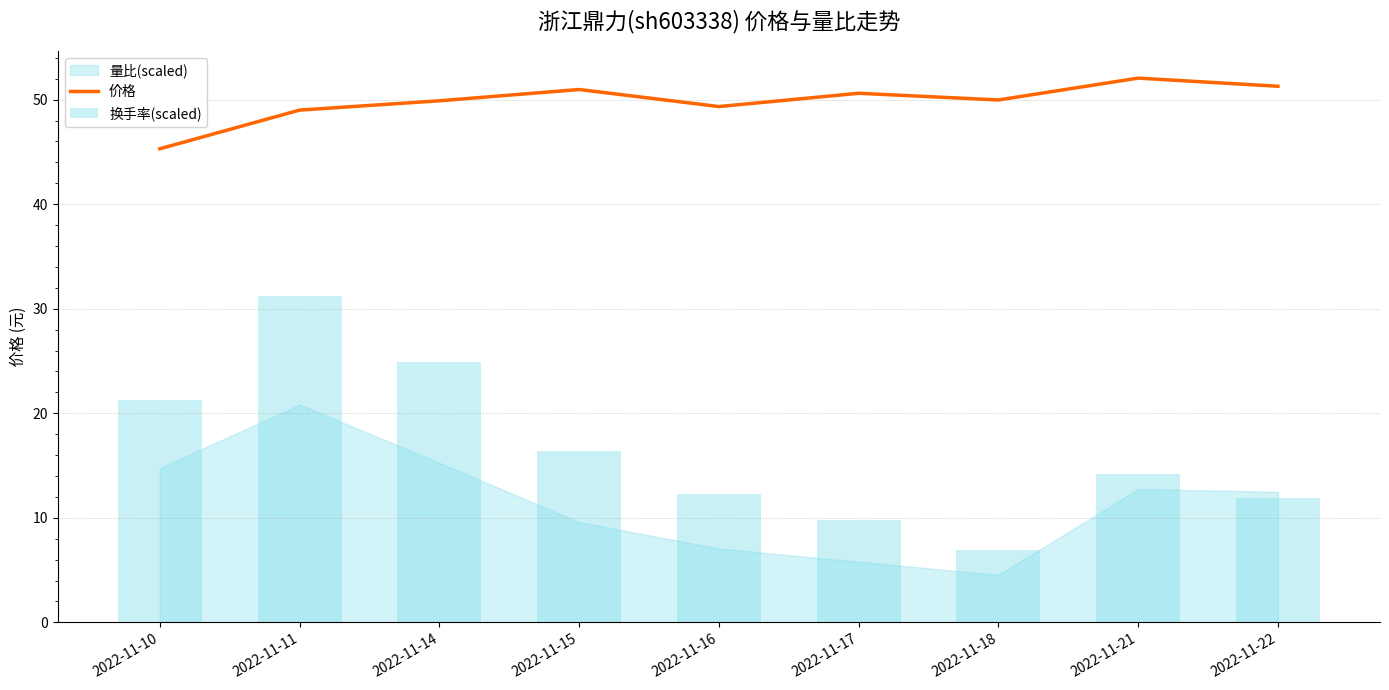

What is the difference between the second highest and second lowest values in the 价格 series?

2.3